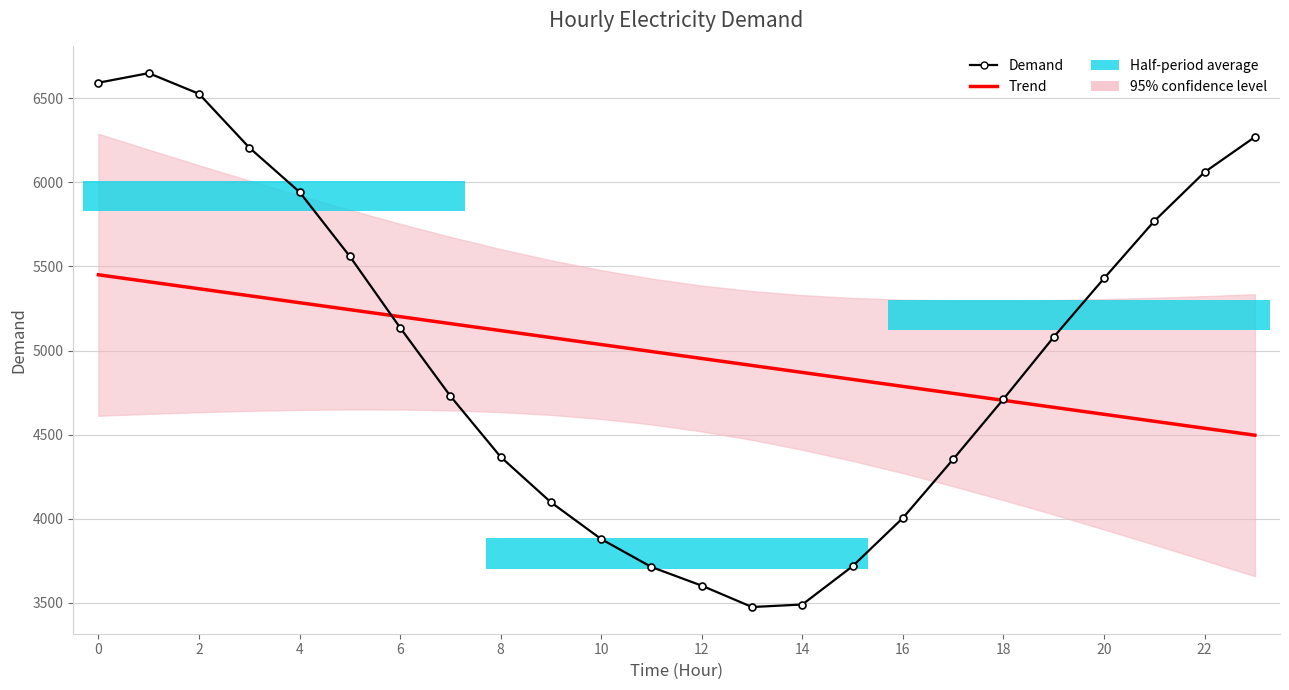

What is the sum of all Demand values?

119358.0